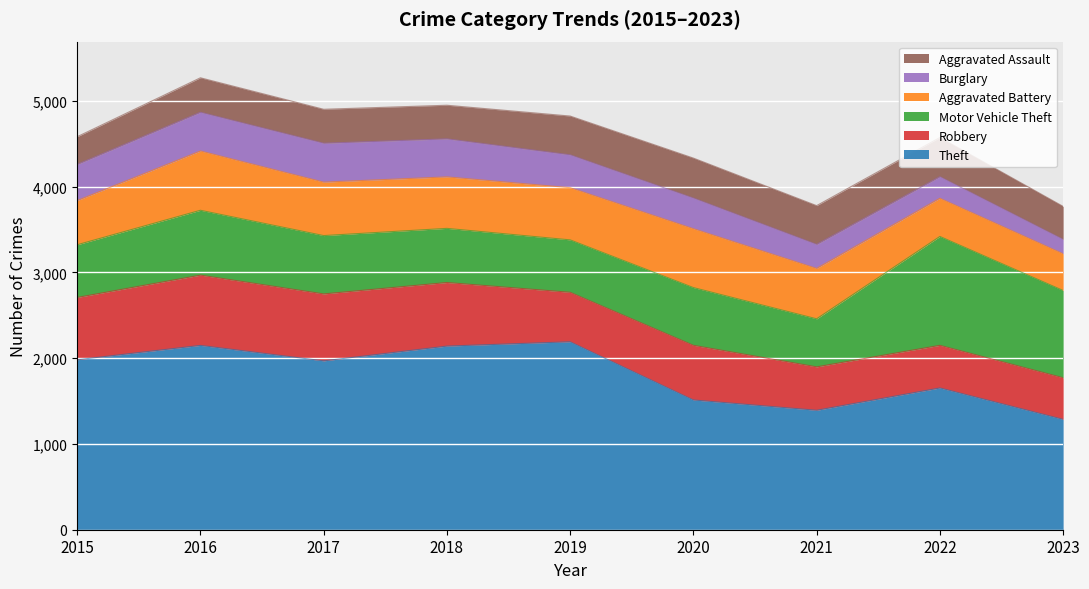

List the series in order of their peak value, lowest first.

Burglary, Aggravated Assault, Aggravated Battery, Robbery, Motor Vehicle Theft, Theft